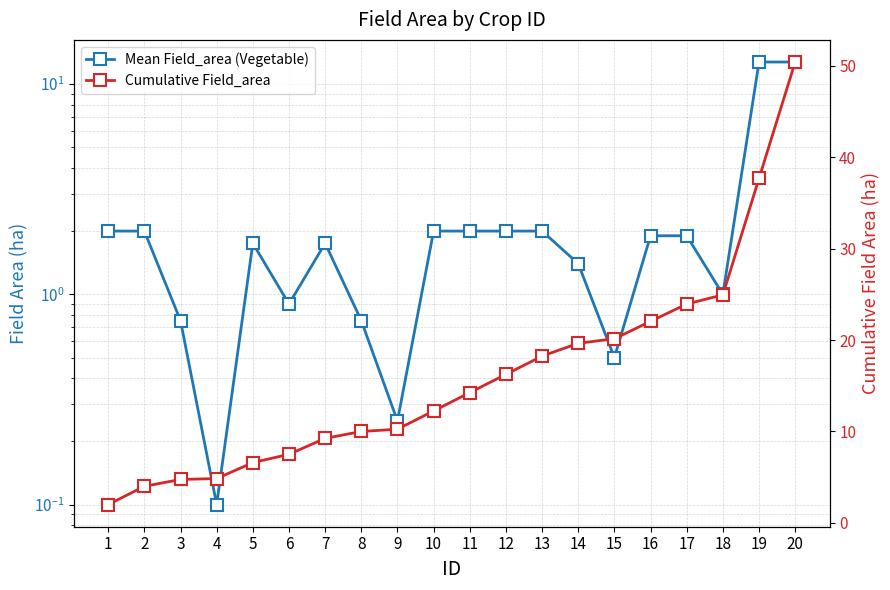

At which label is Mean Field_area (Vegetable) closest to 6?

1